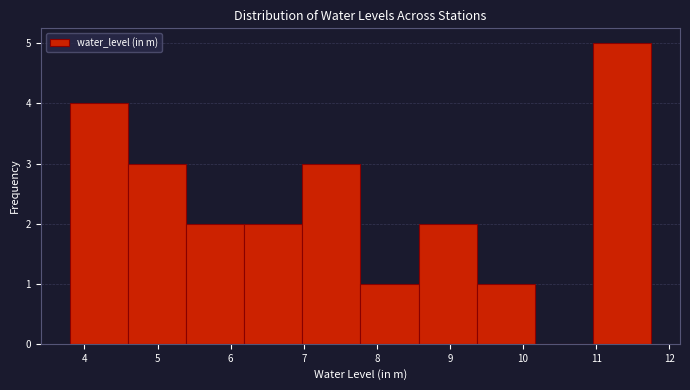

What is the height of the bar covering 9.4 to 10.2 on the x-axis? Neither the bar edges nor the heights are printed on the chart, so give them approximately, as read against the axes.

1